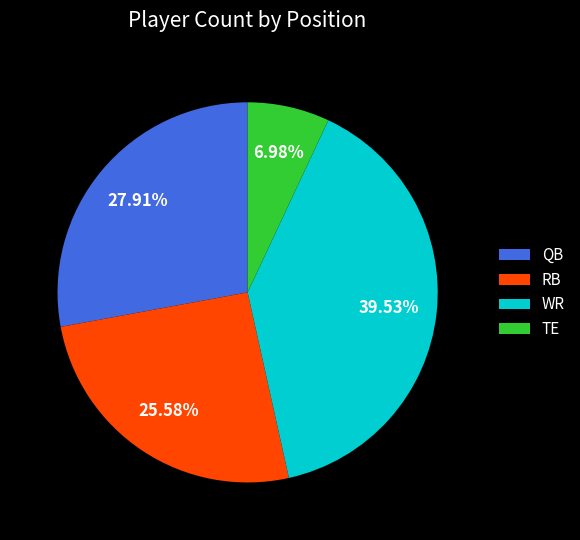

Between TE and WR, which is larger?

WR